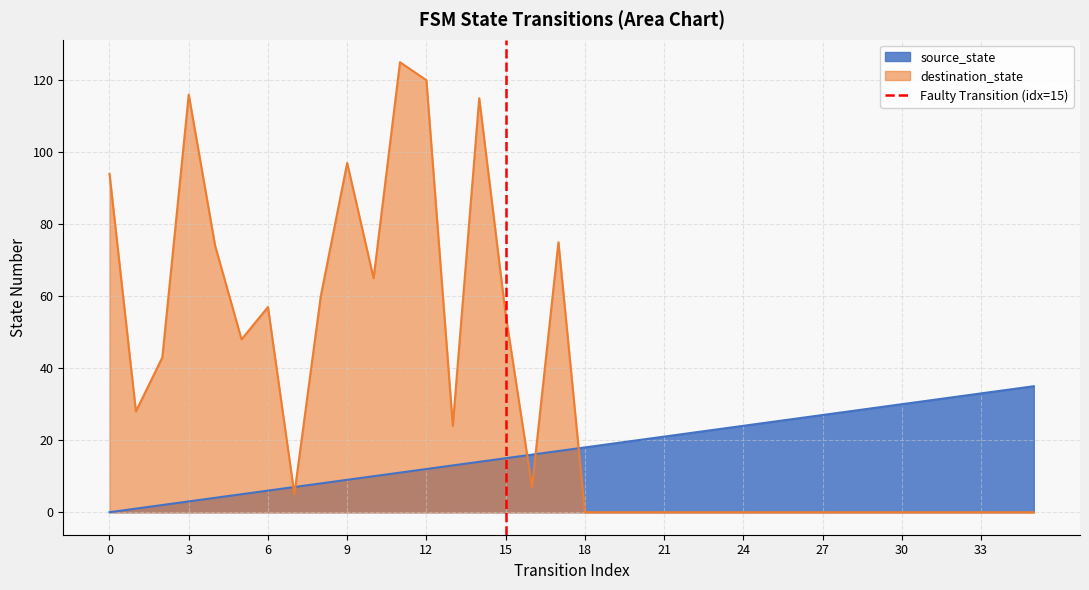

The value of destination_state at 27 is -65. True or false?

False